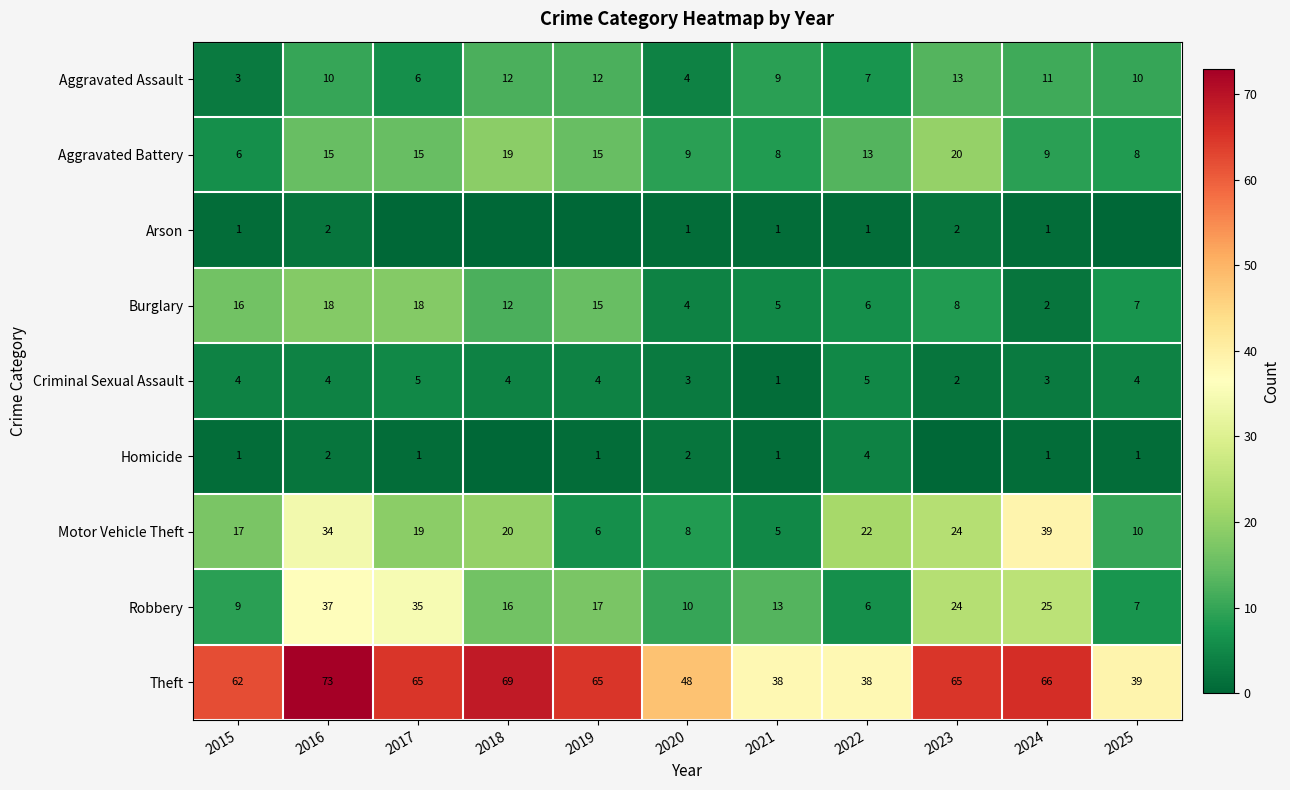

Is it true that Theft equals 24 at 2025?

False